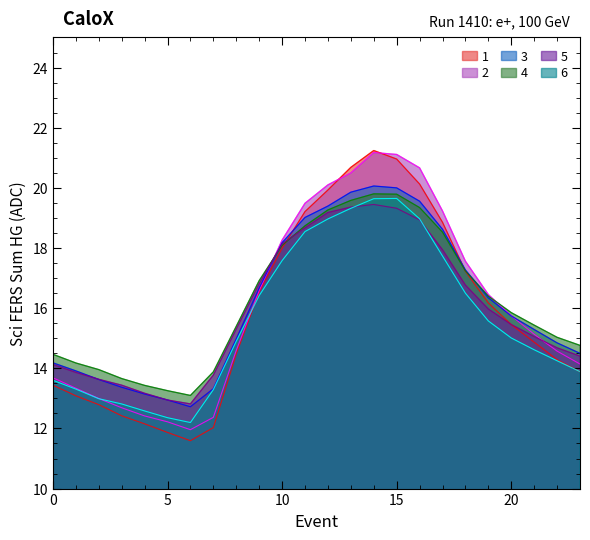

Rank the categories by 1 value from highest to lowest.

14, 15, 13, 16, 12, 11, 17, 10, 18, 9, 19, 20, 21, 8, 22, 23, 0, 1, 2, 3, 4, 7, 5, 6